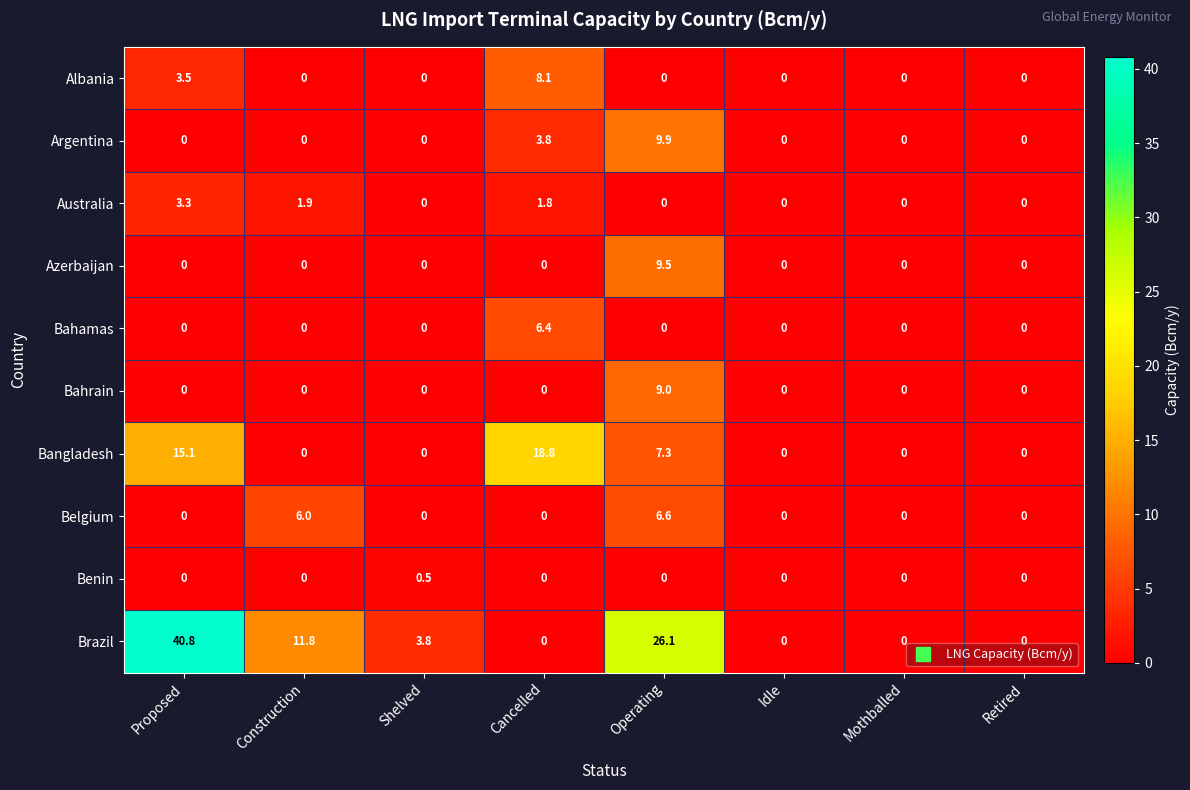

At which category is the sum across all series the highest?

Operating